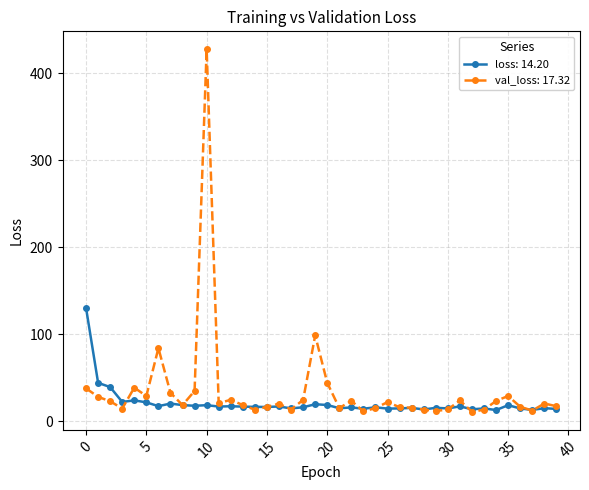

Rank the series by their maximum value, from lowest to highest.

loss: 14.20, val_loss: 17.32